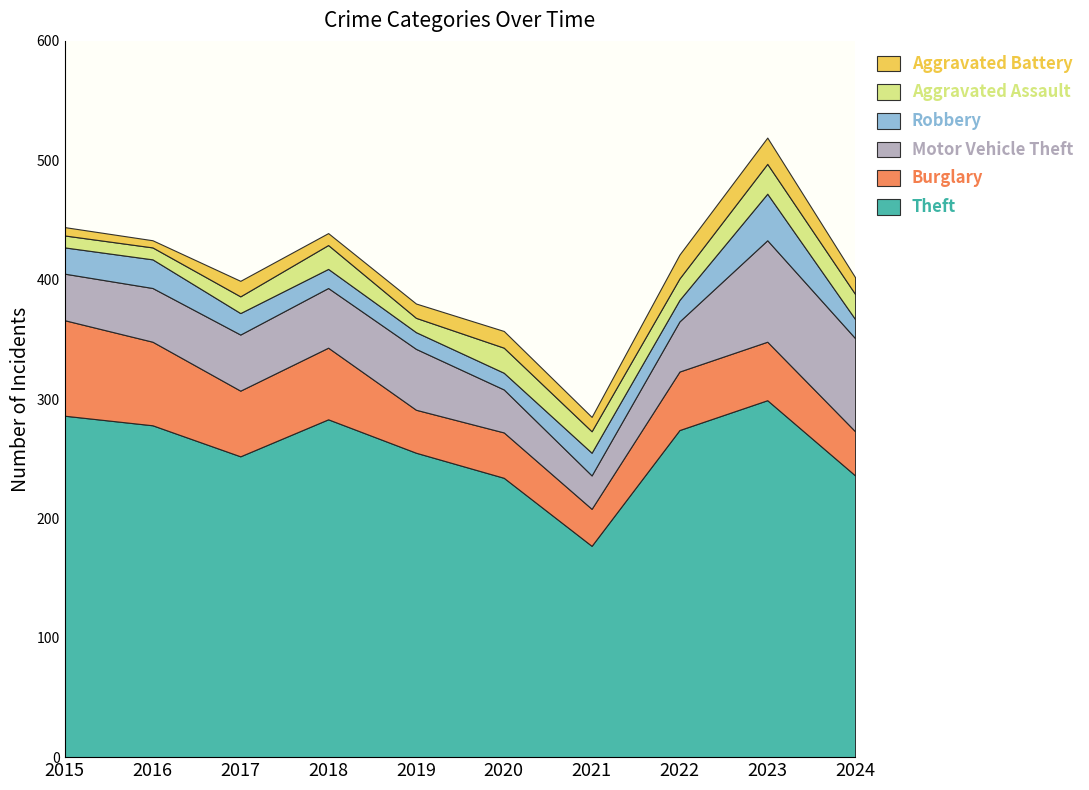

Reading left to right, list all the values displayed in this chart.

Theft: 286	278	252	283	255	234	177	274	299	236
Burglary: 80	70	55	60	36	38	31	49	49	37
Motor Vehicle Theft: 39	45	47	50	51	36	28	42	85	78
Robbery: 22	24	18	16	14	14	19	18	39	16
Aggravated Assault: 10	10	14	20	12	21	18	18	25	21
Aggravated Battery: 7	6	13	10	12	14	12	20	22	14